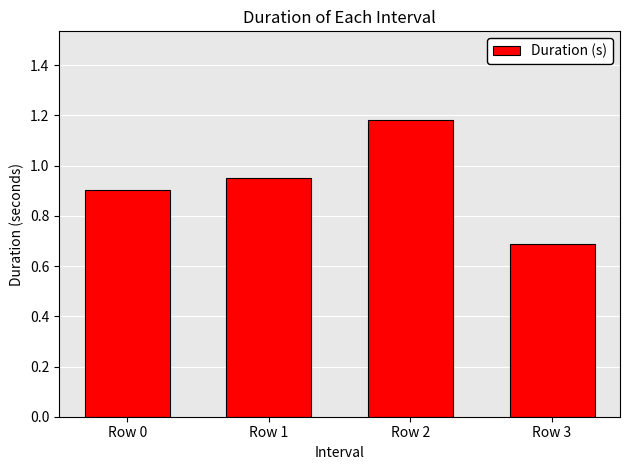

What is the difference between the second highest and minimum values?

0.3